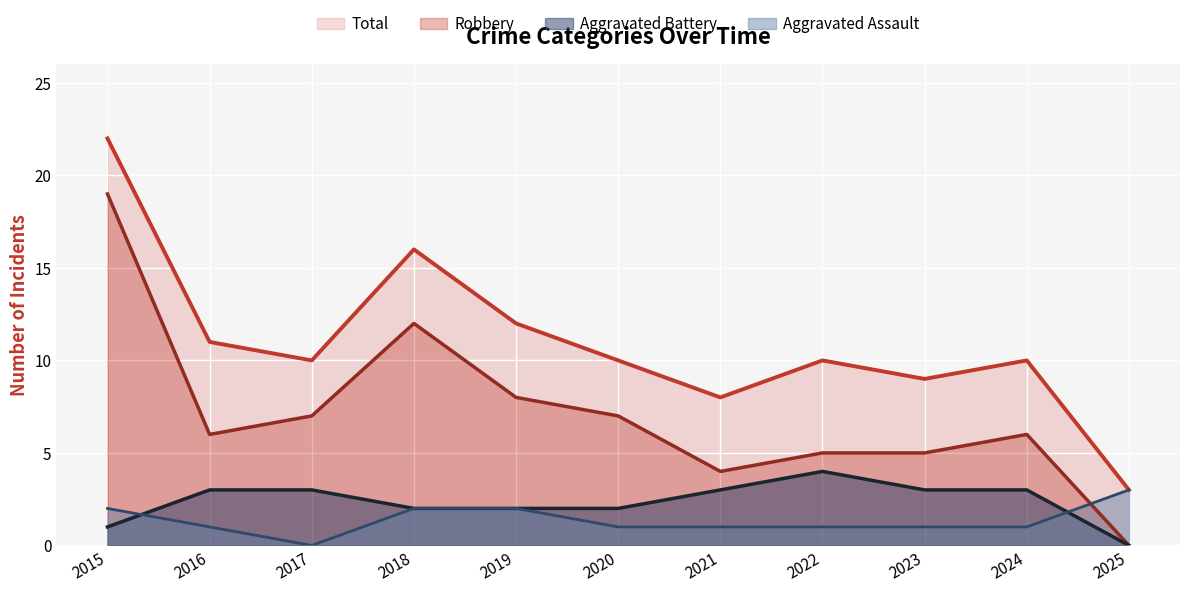

What is the average value of the Aggravated Battery series?

2